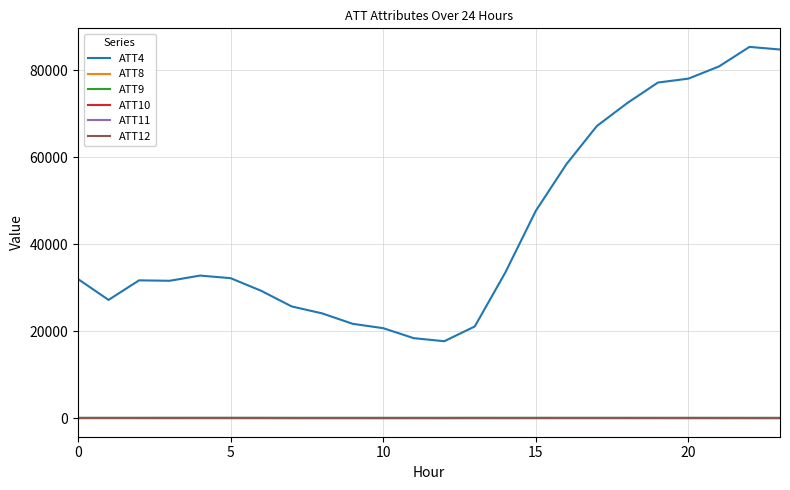

Which series has the largest range (max minus min)?

ATT4